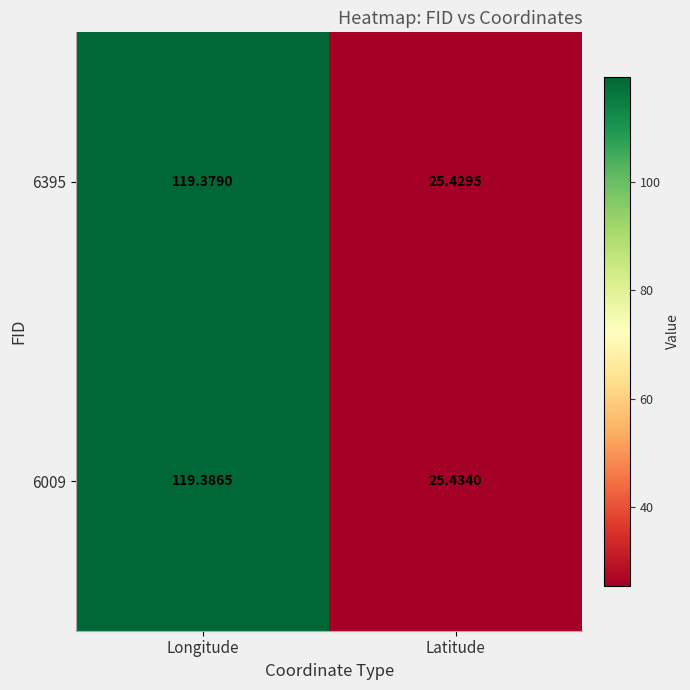

Rank the series at Latitude from highest to lowest value.

6009, 6395